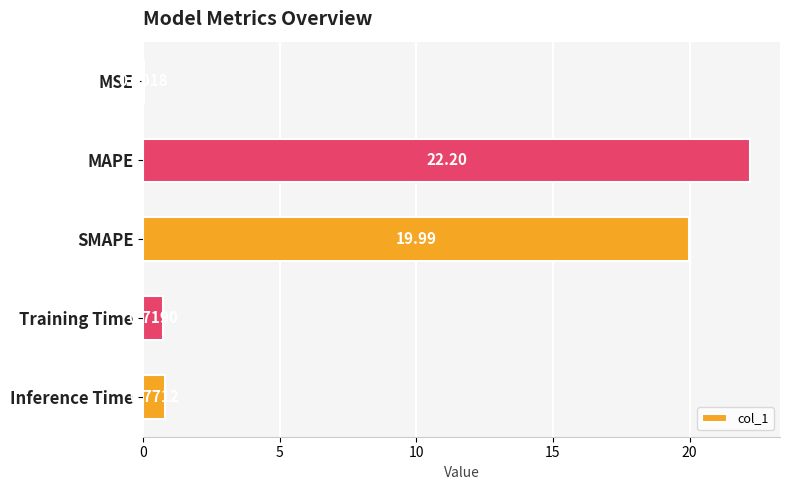

What is the change in value from MAPE to Training Time?

-21.5